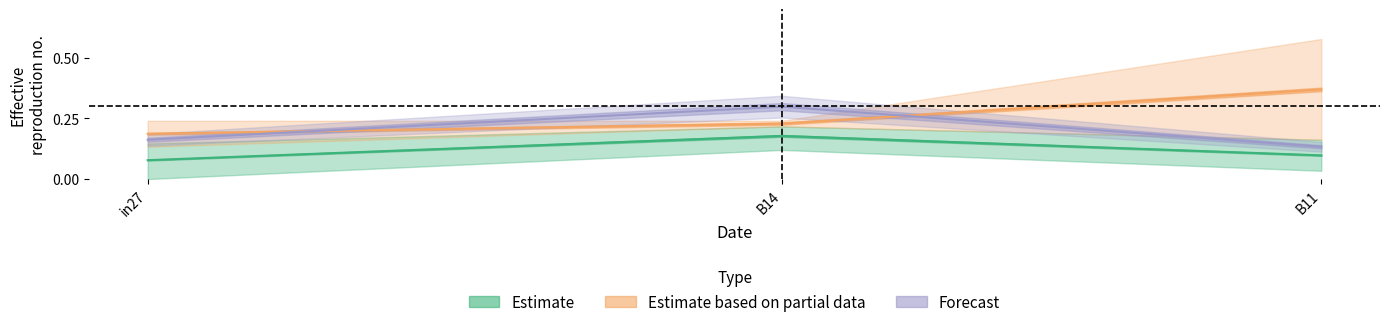

Is this an area chart (filled region under the line)?

No